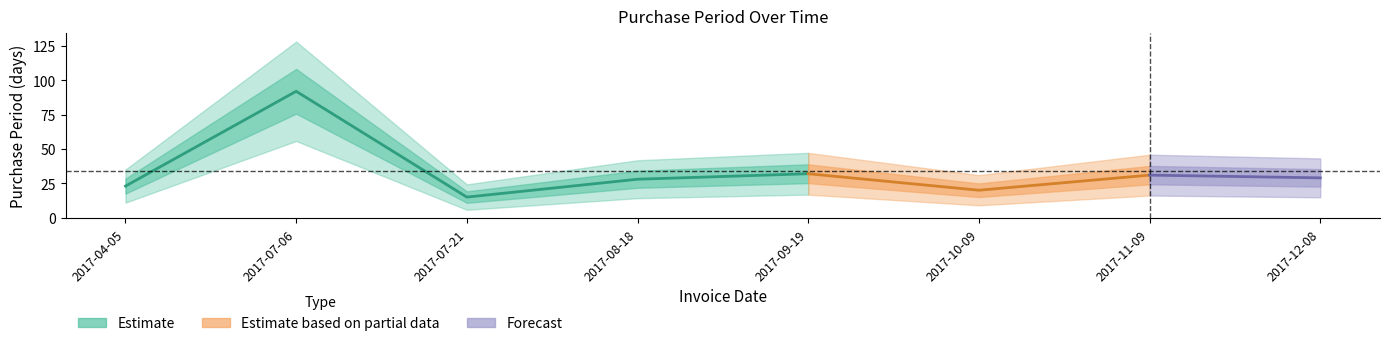

Reading left to right, what are all the values shown in this chart?

2017-04-05=23	2017-07-06=92	2017-07-21=15	2017-08-18=28	2017-09-19=32	2017-10-09=20	2017-11-09=31	2017-12-08=29